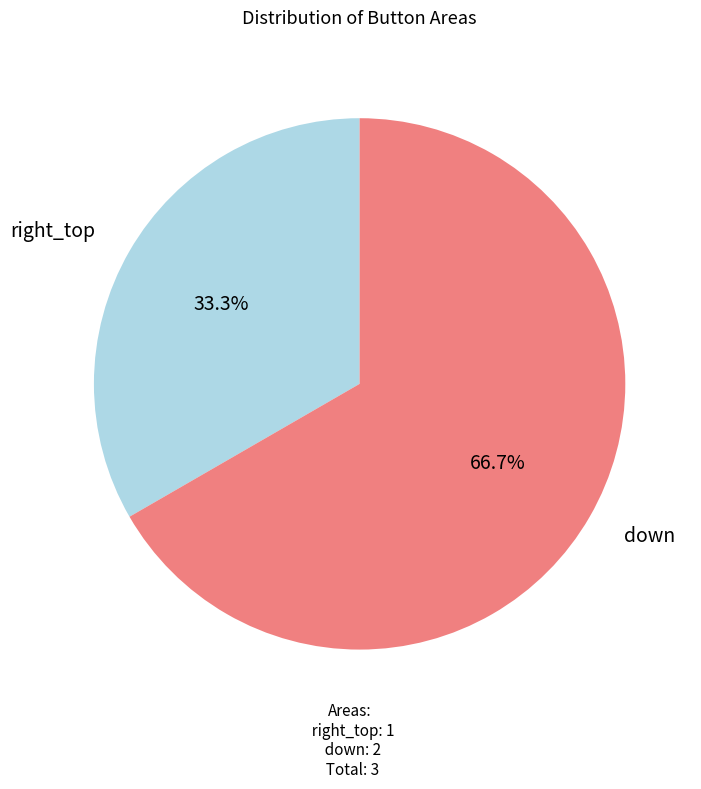

To the nearest percent, what is the average slice percentage?

50%